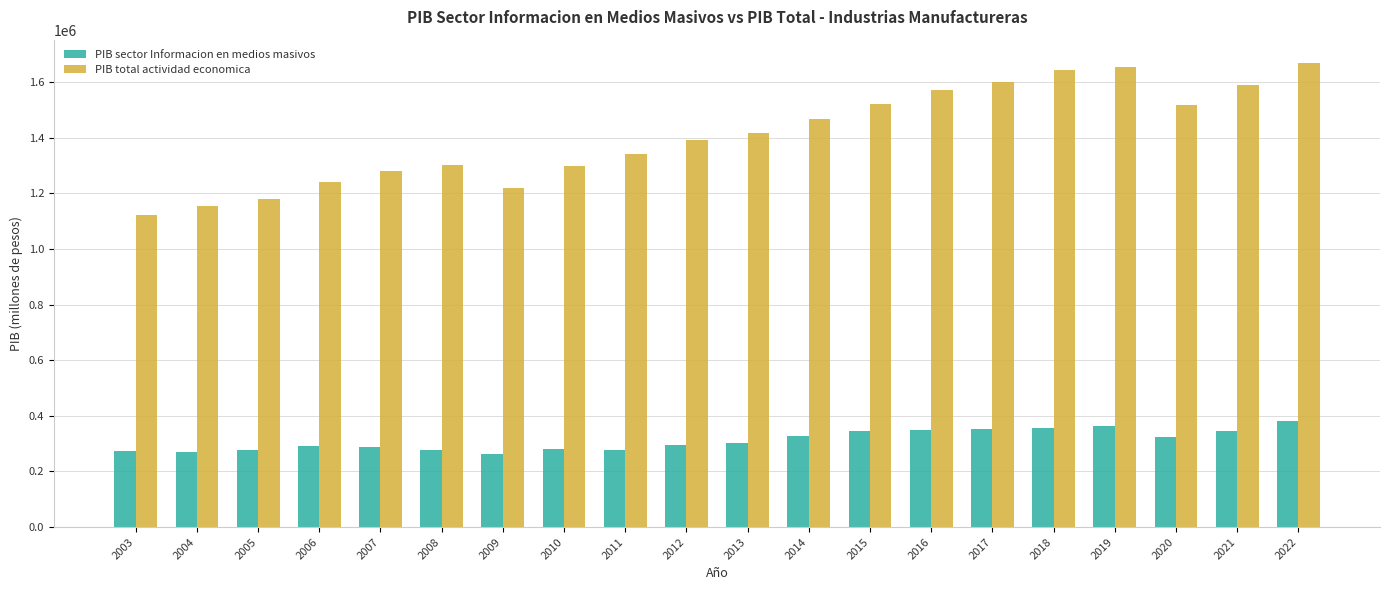

How many bars are there in total?

40